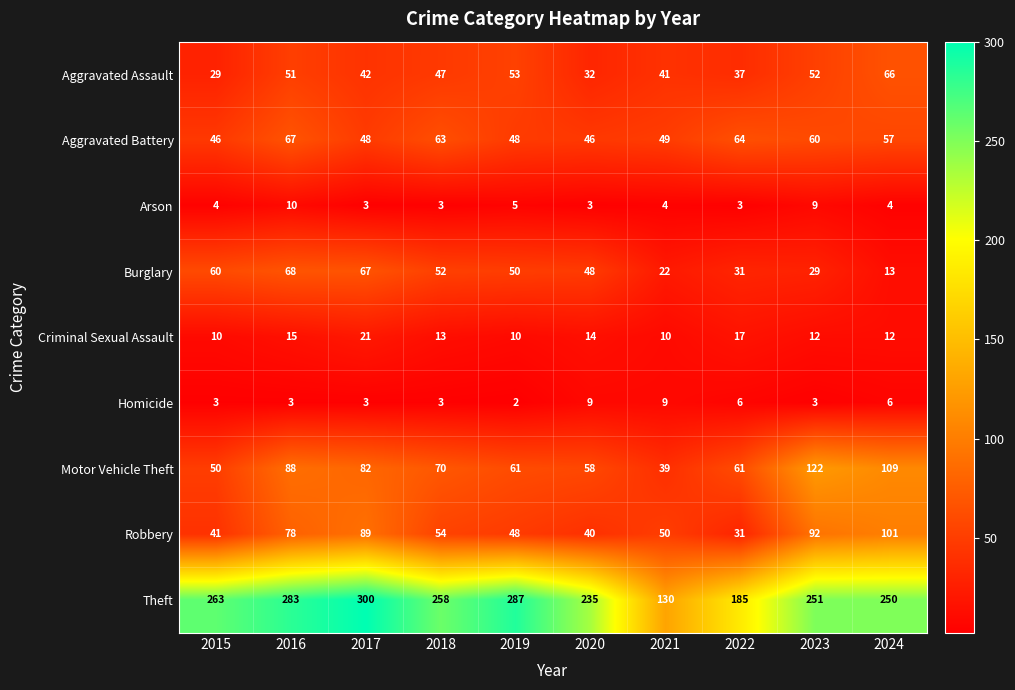

At how many categories does at least one series exceed 14?

10